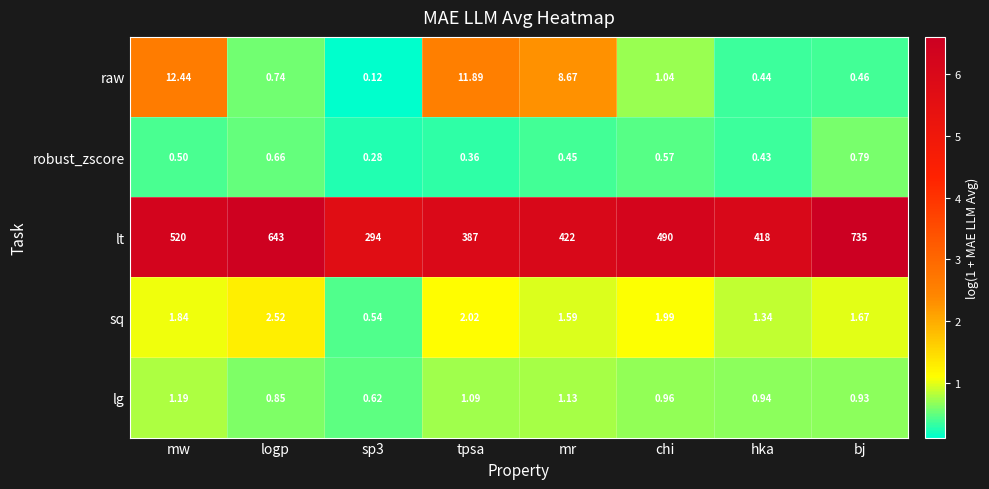

Which series has the widest spread of values?

lt